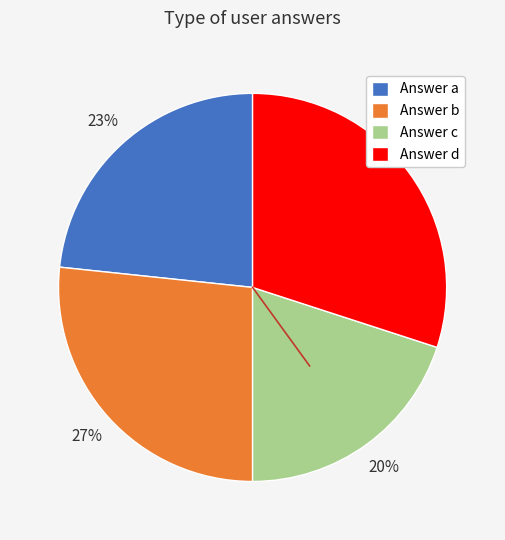

To the nearest percent, what portion does Answer b represent?

27%